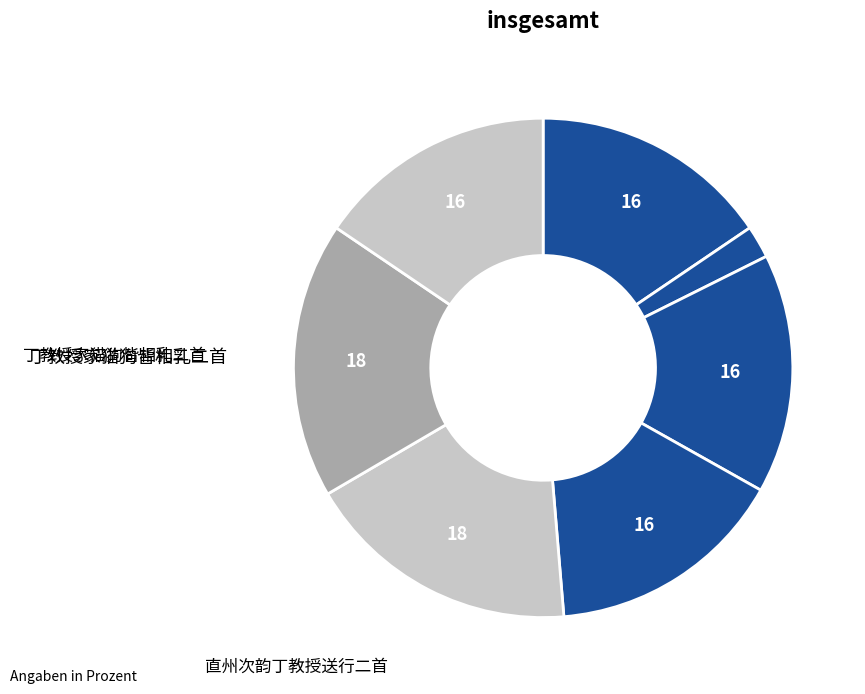

Rank the categories by value from highest to lowest.

丁教授家猫狗皆相乳二首, 直州次韵丁教授送行二首, 直州次韵丁教授送行二首 其一, 直州次韵丁教授送行二首 其二, 丁教授家猫狗皆相乳二首 其一, 丁教授家猫狗皆相乳二首 其二, 丁教授家猫狗皆相乳